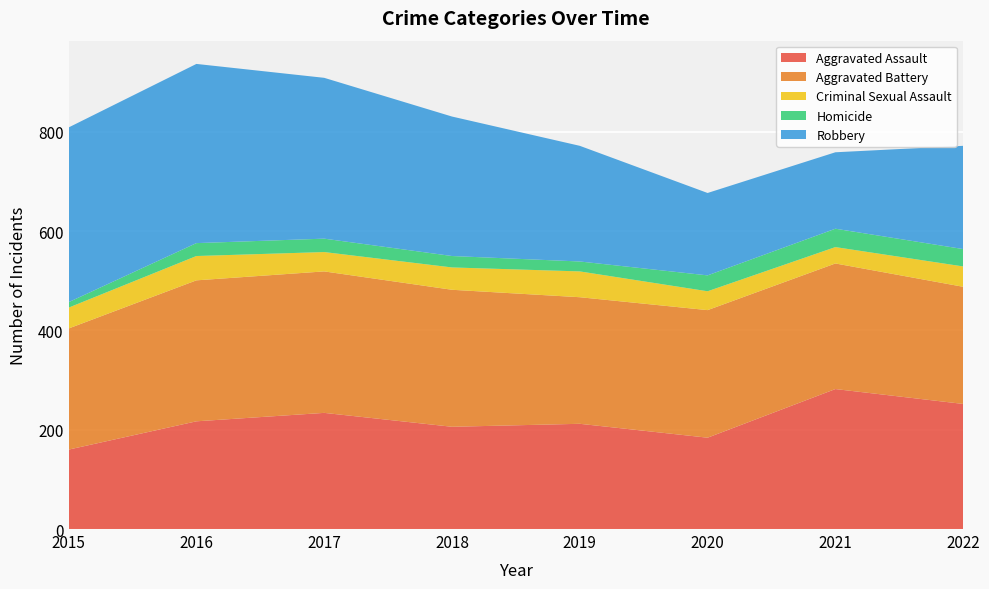

Reading right to left, list all the values displayed in this chart.

Aggravated Assault: 2022=252	2021=282	2020=184	2019=212	2018=206	2017=234	2016=217	2015=160
Aggravated Battery: 2022=236	2021=253	2020=257	2019=255	2018=276	2017=285	2016=284	2015=244
Criminal Sexual Assault: 2022=41	2021=33	2020=38	2019=52	2018=45	2017=39	2016=49	2015=42
Homicide: 2022=35	2021=37	2020=32	2019=20	2018=23	2017=27	2016=26	2015=11
Robbery: 2022=208	2021=154	2020=166	2019=233	2018=281	2017=324	2016=361	2015=352